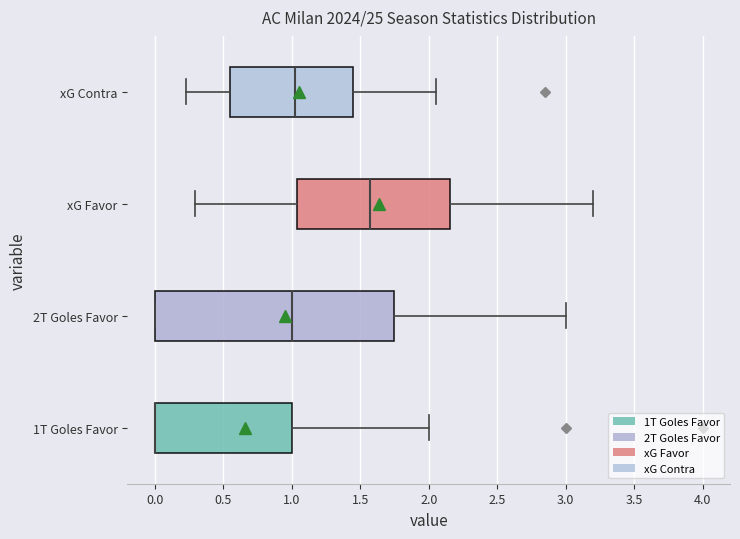

Reading bottom to top, read every box against the x-axis: the position of its median line, the range the box covers, and the ends of its whiskers. The values are not printed on the chart, so give them approximately, as read against the axis.

1T Goles Favor: median 0.00 (drawn on the box's left edge), box 0.00 to 1.00, whiskers 0.00 to 2.00
2T Goles Favor: median 1.00, box 0.00 to 1.75, whiskers 0.00 to 3.00
xG Favor: median 1.60, box 1.05 to 2.15, whiskers 0.30 to 3.20
xG Contra: median 1.05, box 0.55 to 1.45, whiskers 0.25 to 2.05